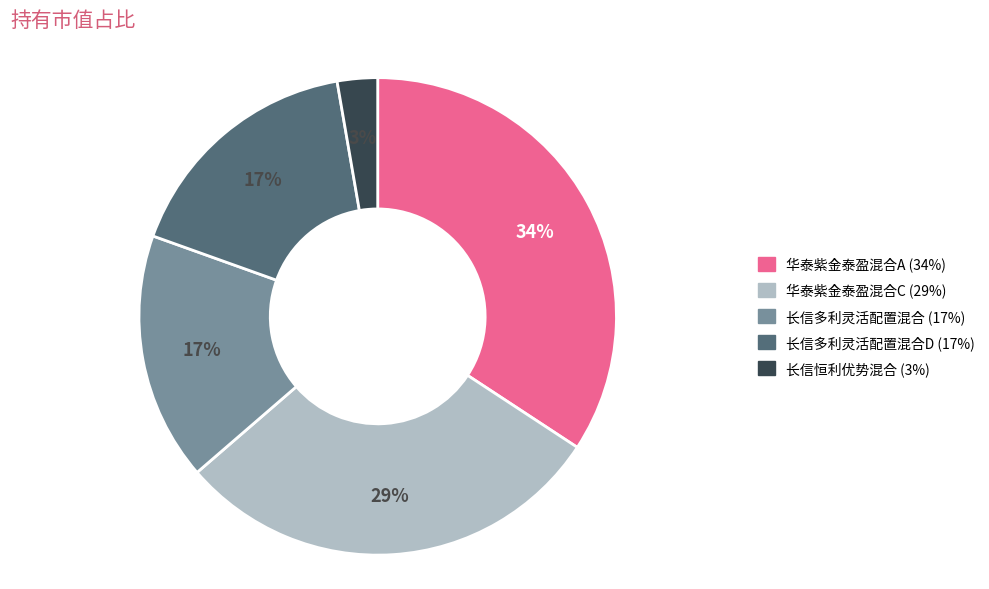

How many slices are in this pie chart?

5